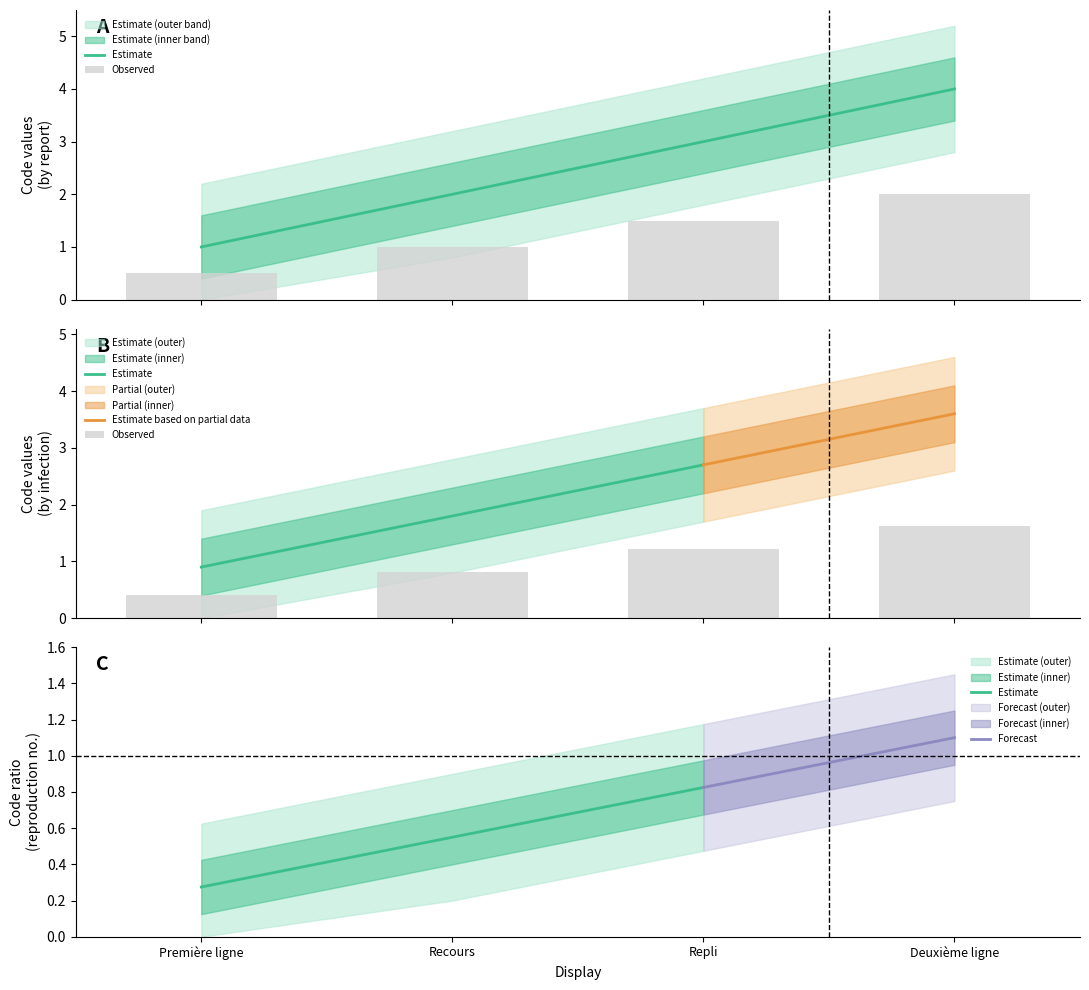

What is the label of the 1st bar from the left?

Première ligne